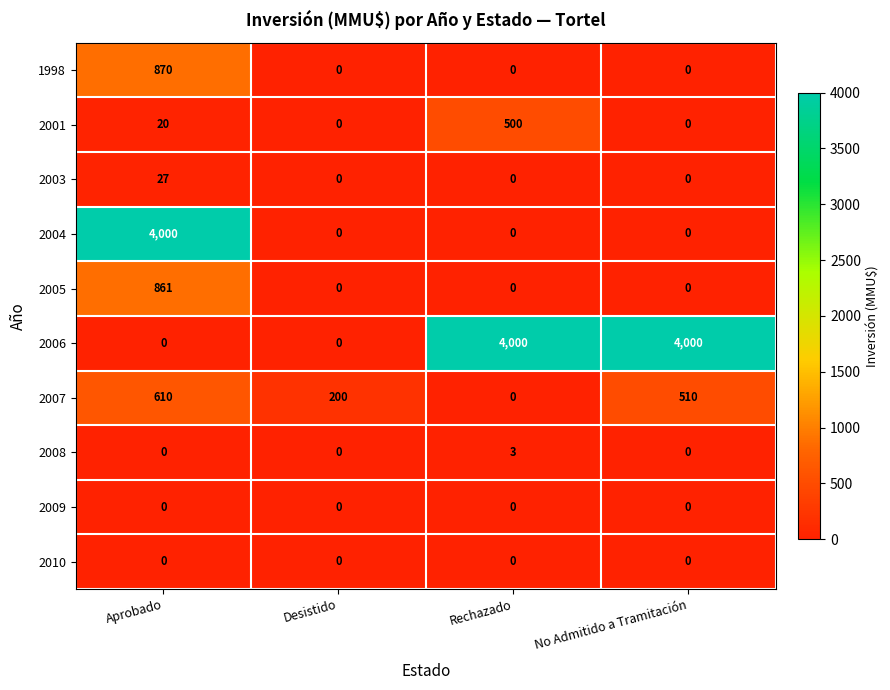

What is the average value of the 2007 series?

330